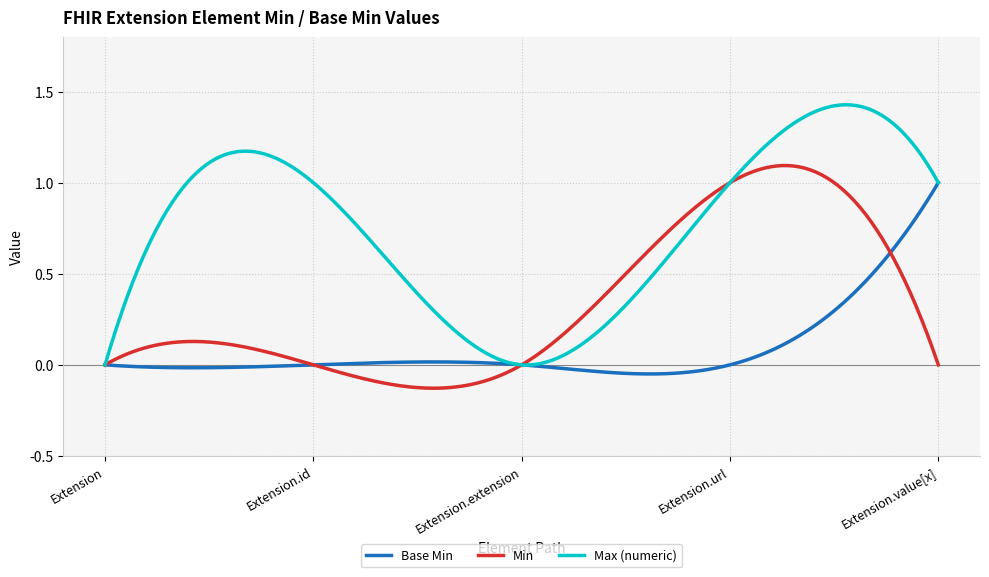

Which series has the largest range (max minus min)?

Max (numeric)